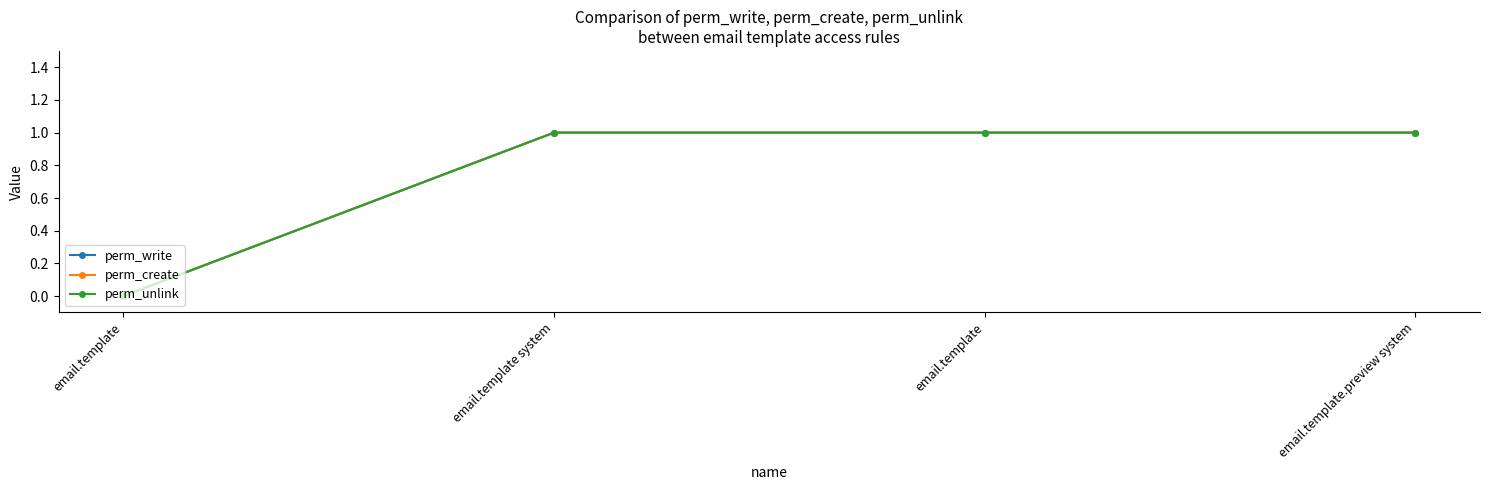

Reading left to right, list all the values displayed in this chart.

perm_write: 0	1	1	1
perm_create: 0	1	1	1
perm_unlink: 0	1	1	1